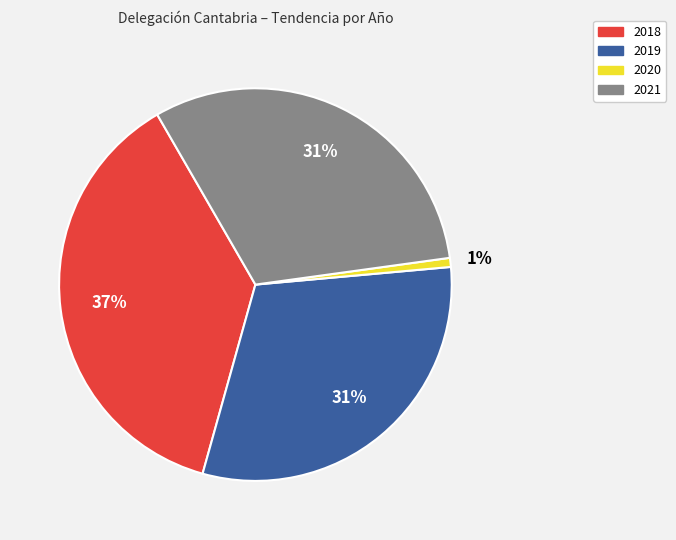

To the nearest percent, what is the average slice percentage?

25%